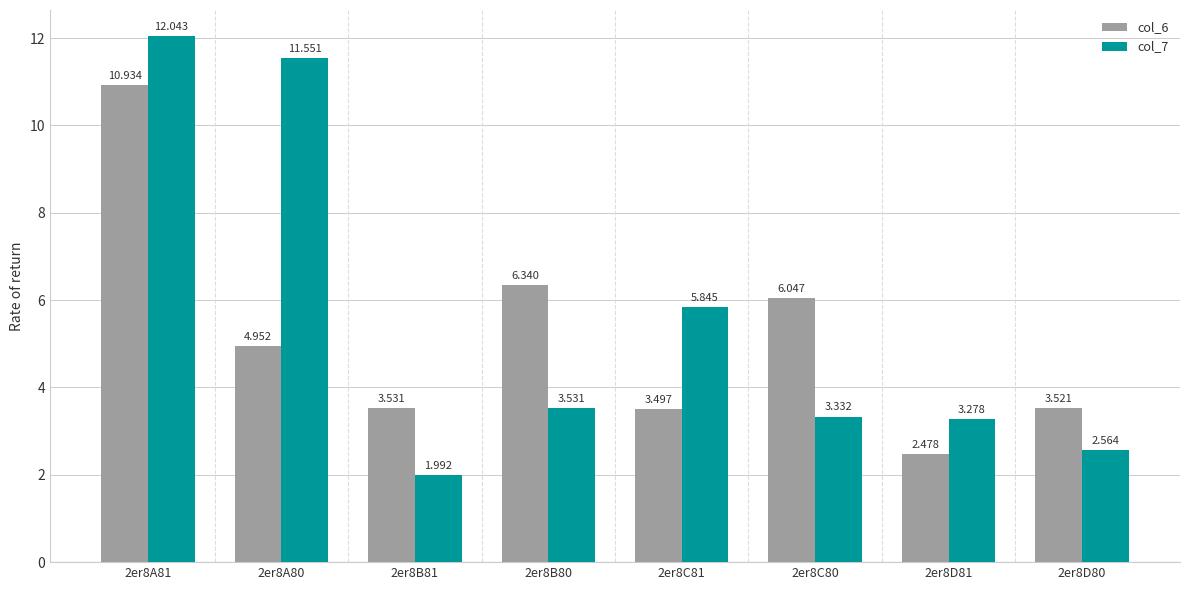

What is the label of the 5th bar from the left?

2er8C81